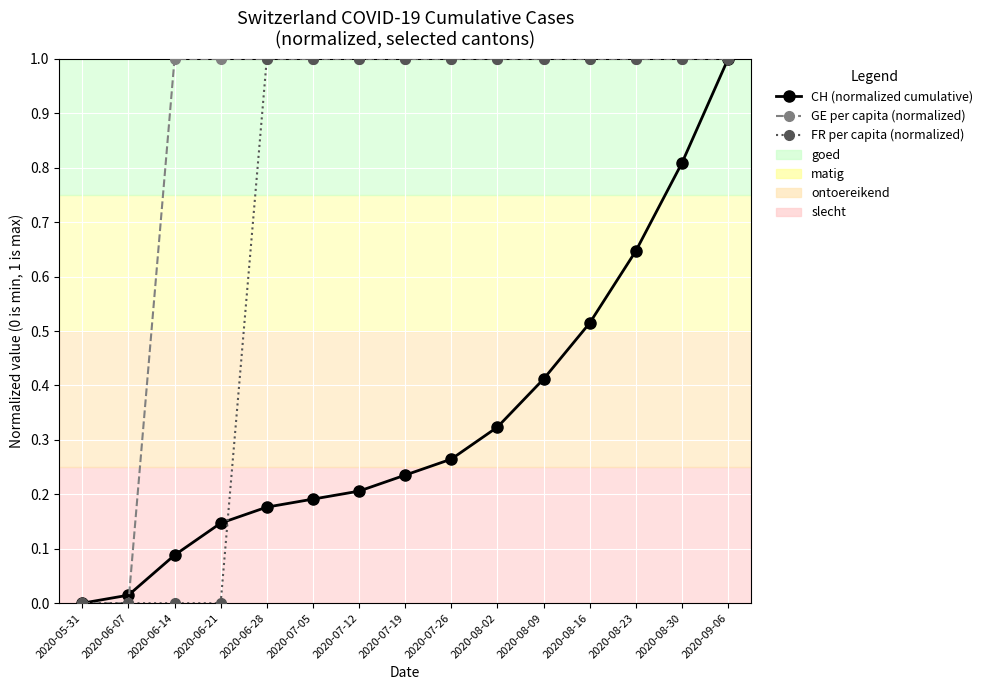

What is the label of the 1st point from the right?

2020-09-06